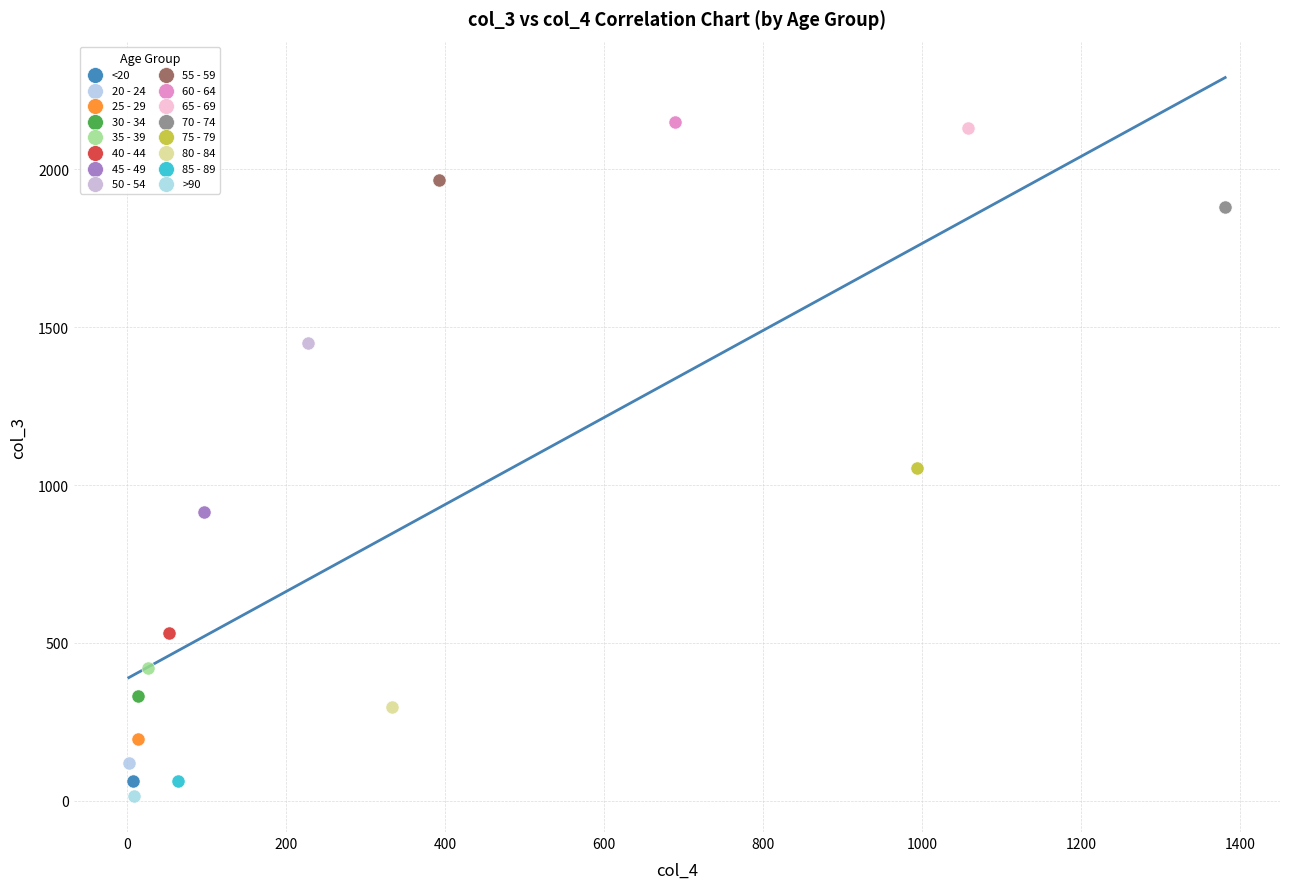

Which series reaches the minimum Y coordinate?

>90